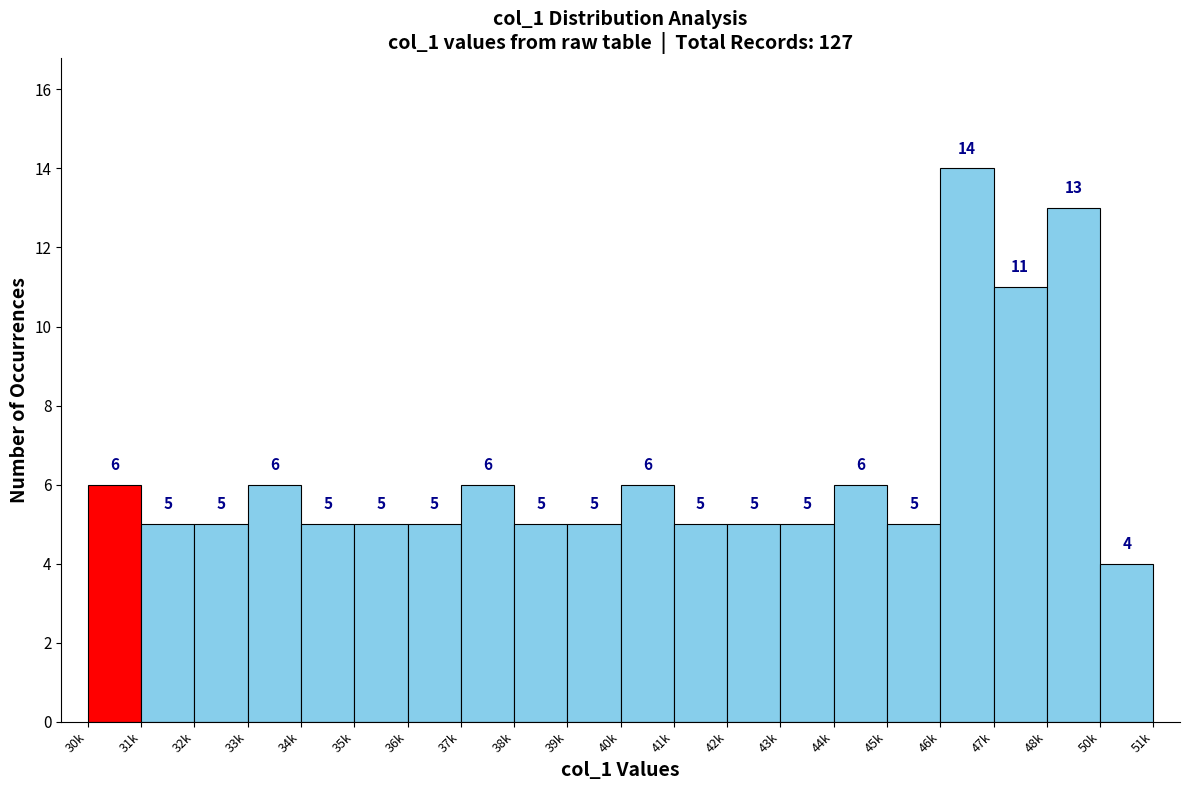

Reading right to left, what are all the values shown in this chart?

50k=4	48k=13	47k=11	46k=14	45k=5	44k=6	43k=5	42k=5	41k=5	40k=6	39k=5	38k=5	37k=6	36k=5	35k=5	34k=5	33k=6	32k=5	31k=5	30k=6